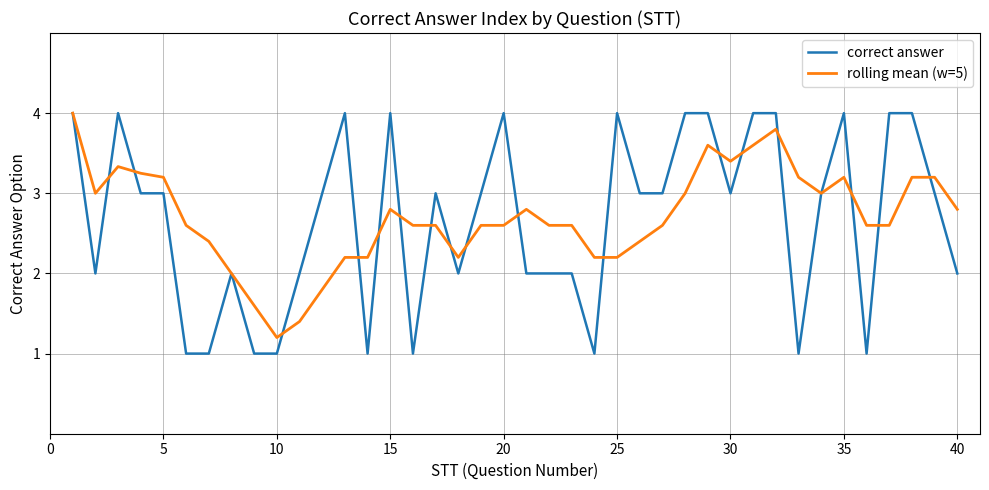

What is the maximum value shown in the chart?

4.0